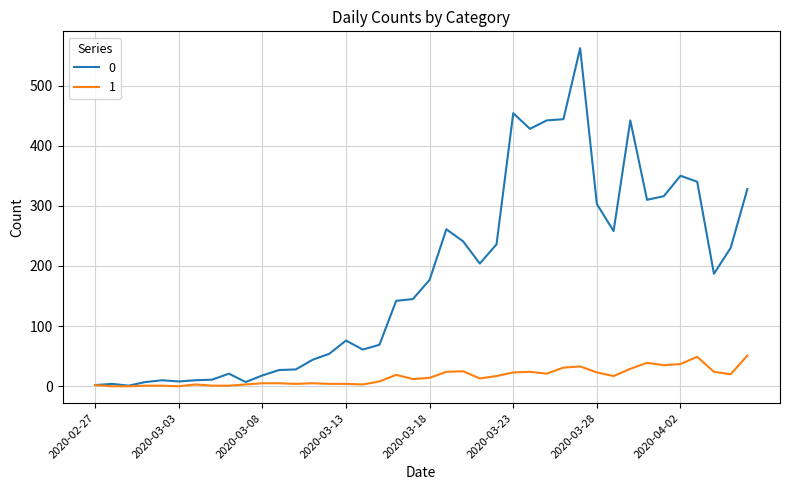

List the series in order of their overall mean, lowest first.

1, 0